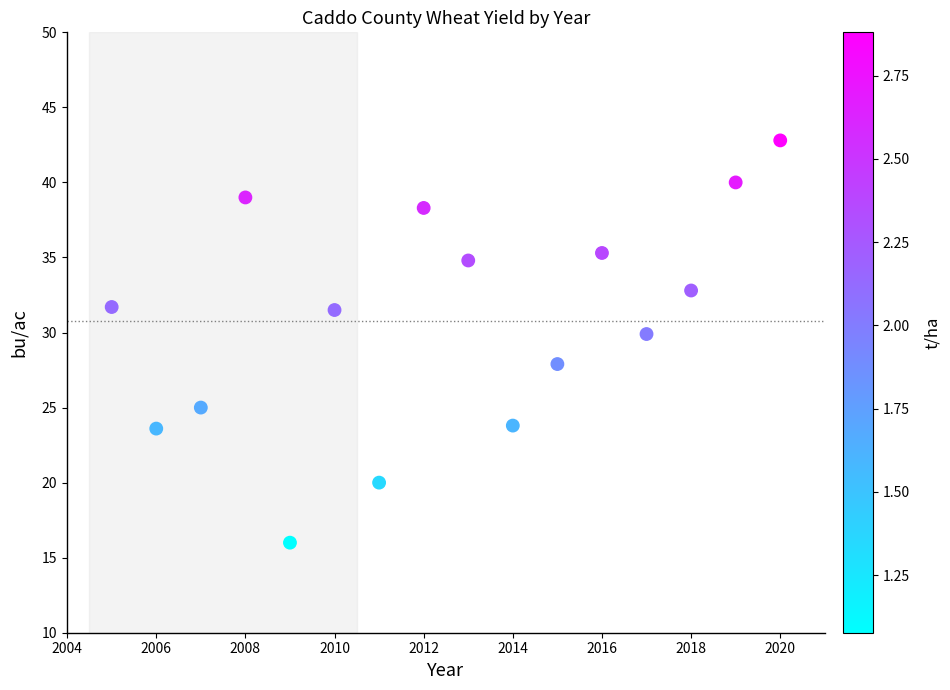

What is the range of X values (max minus min)?

15.0